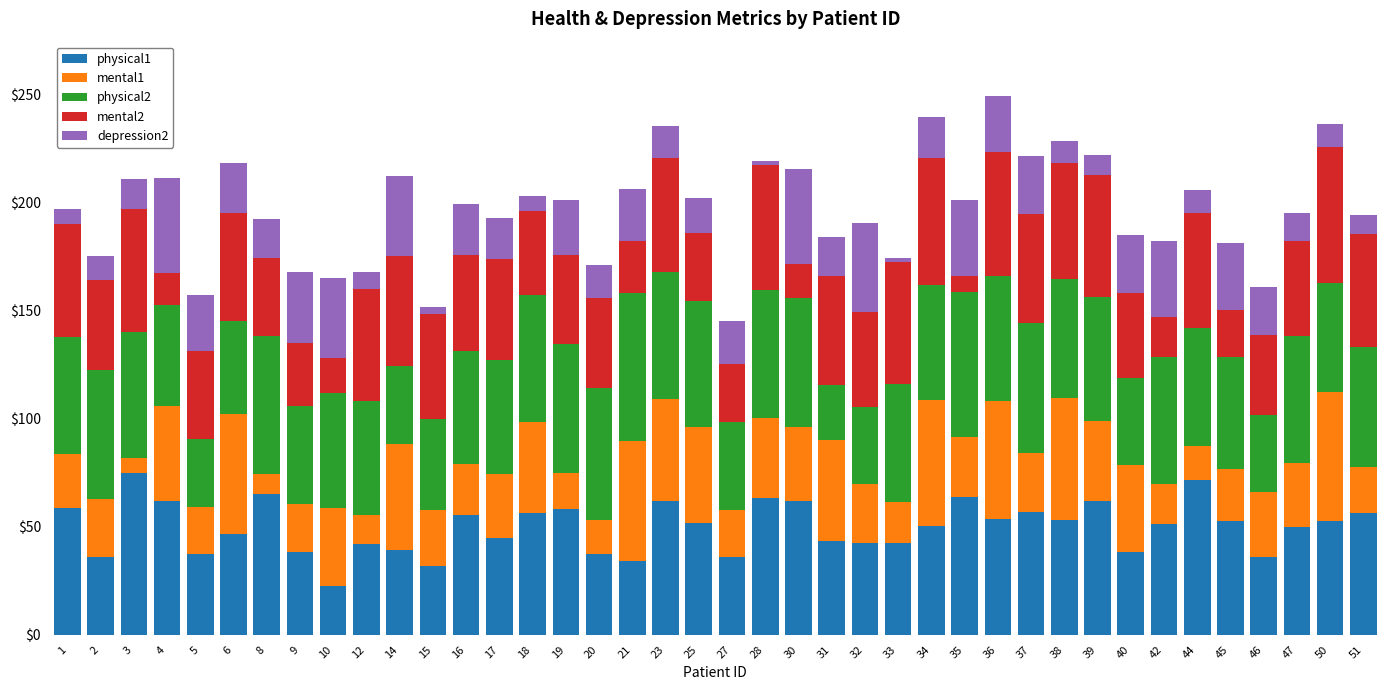

What is the minimum value for physical1?

22.6